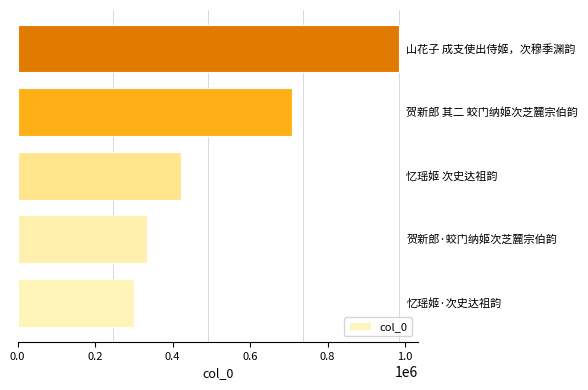

What is the minimum value shown in the chart?

300685